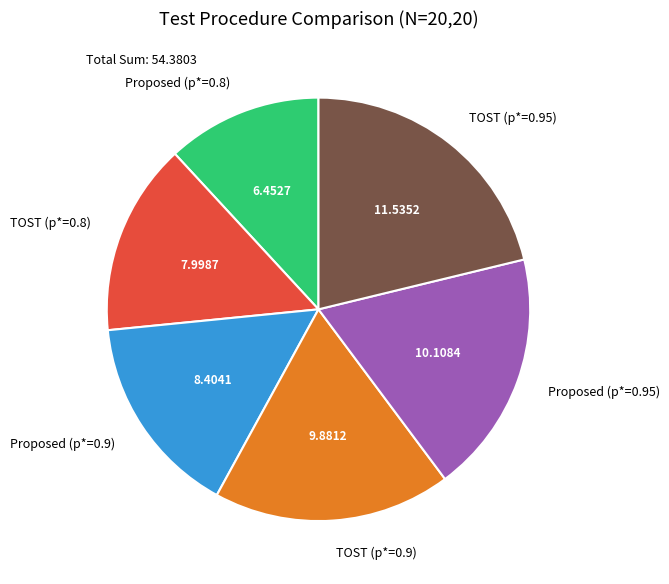

What is the largest slice in the pie chart?

TOST (p*=0.95)